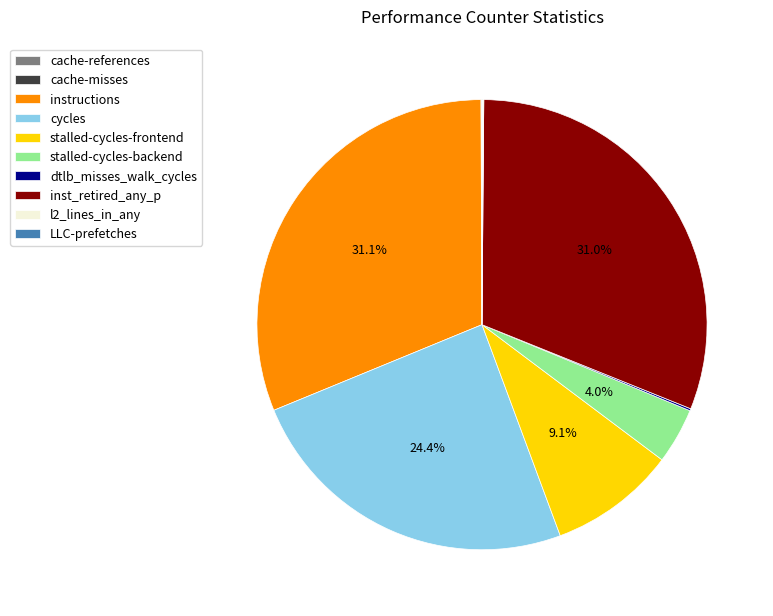

To the nearest percent, what is the average slice percentage?

10%